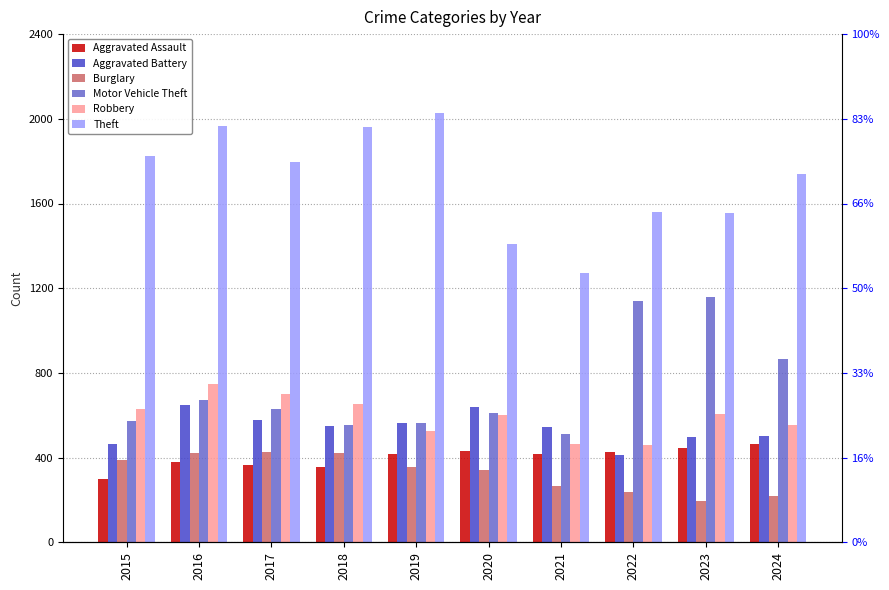

What is the maximum value shown in the chart?

2026